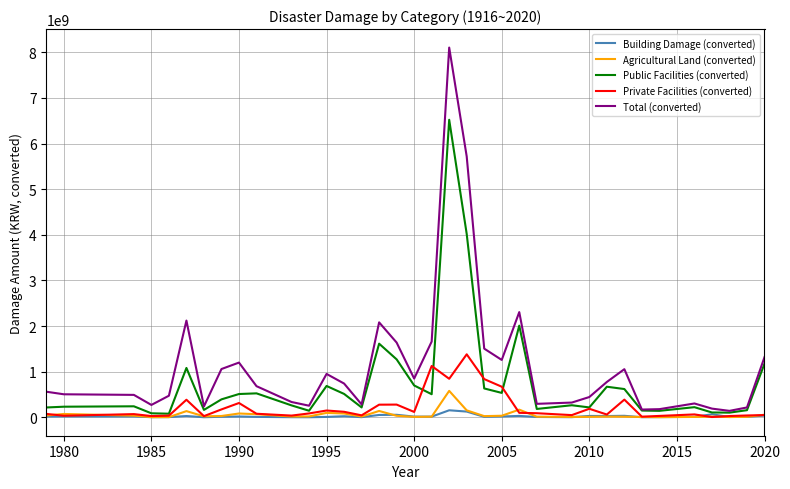

Which series has the largest range (max minus min)?

Total (converted)